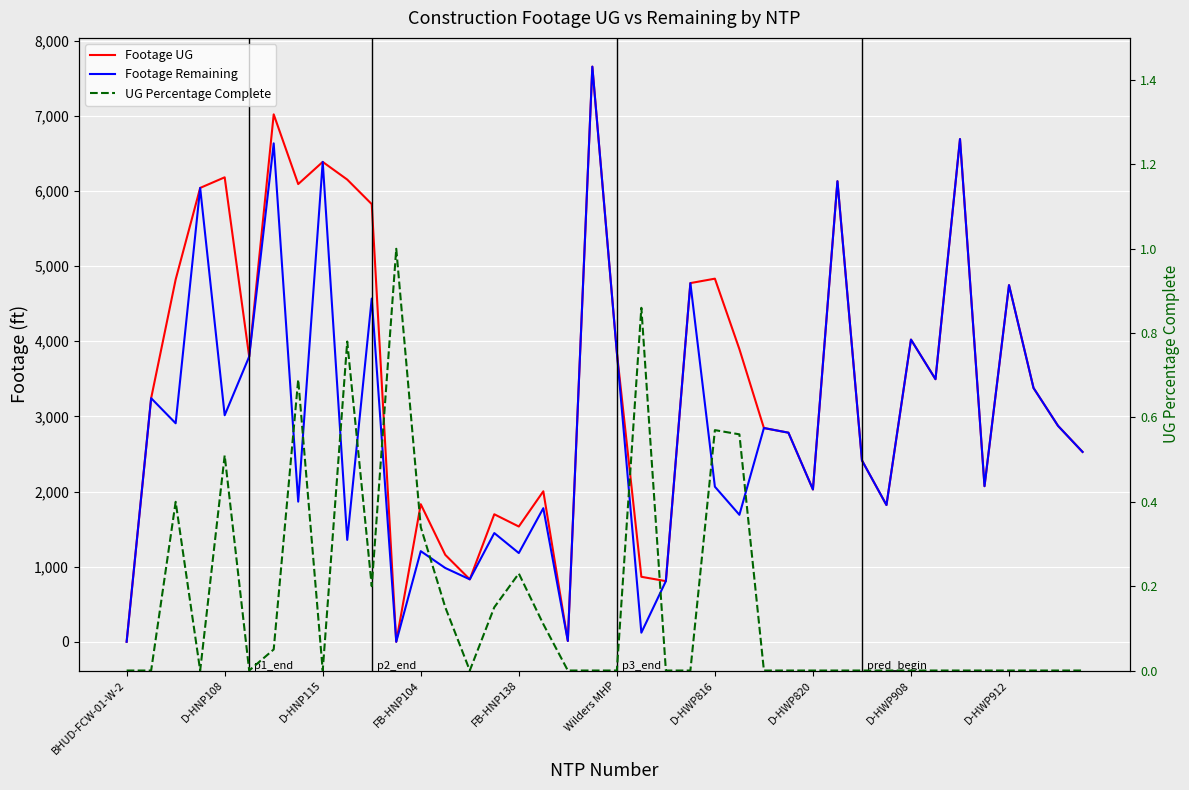

The value of UG Percentage Complete at 30 is -0.4. True or false?

False